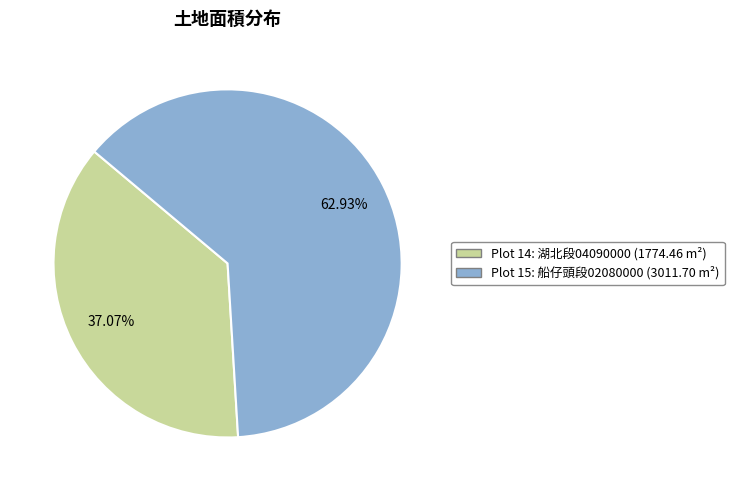

Is there a majority slice in this chart?

Yes